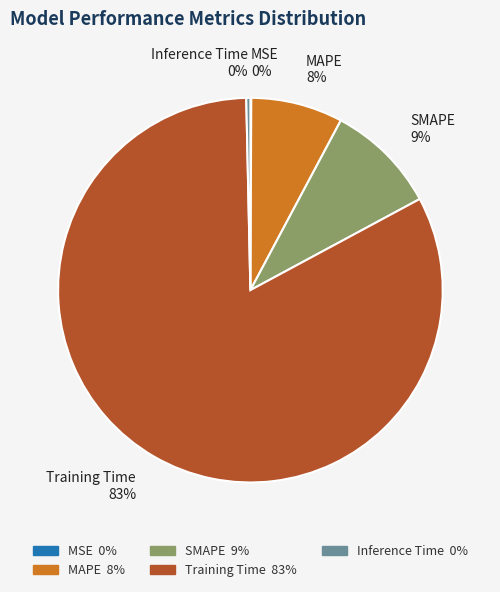

What percentage is the SMAPE slice, to the nearest percent?

9%